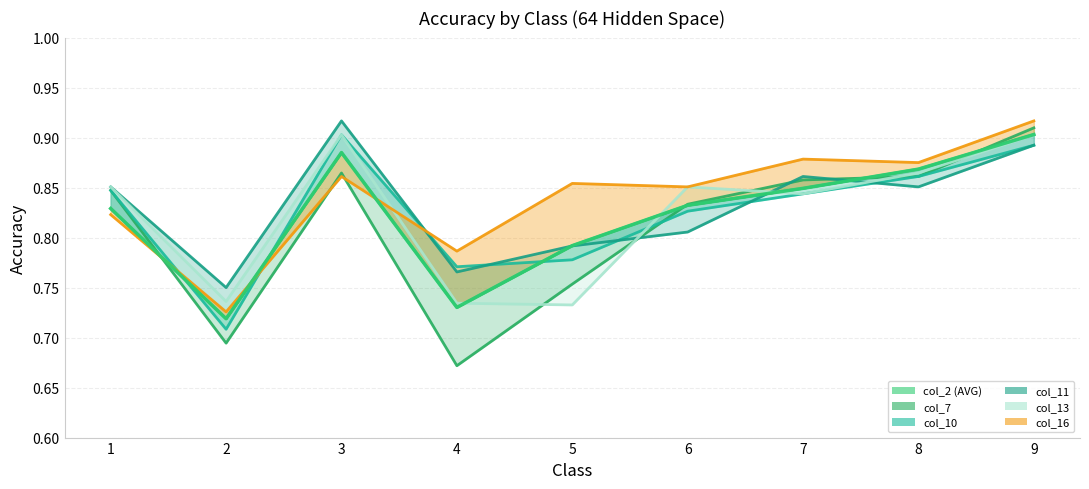

Is it true that col_7 equals 0.9 at 9?

True